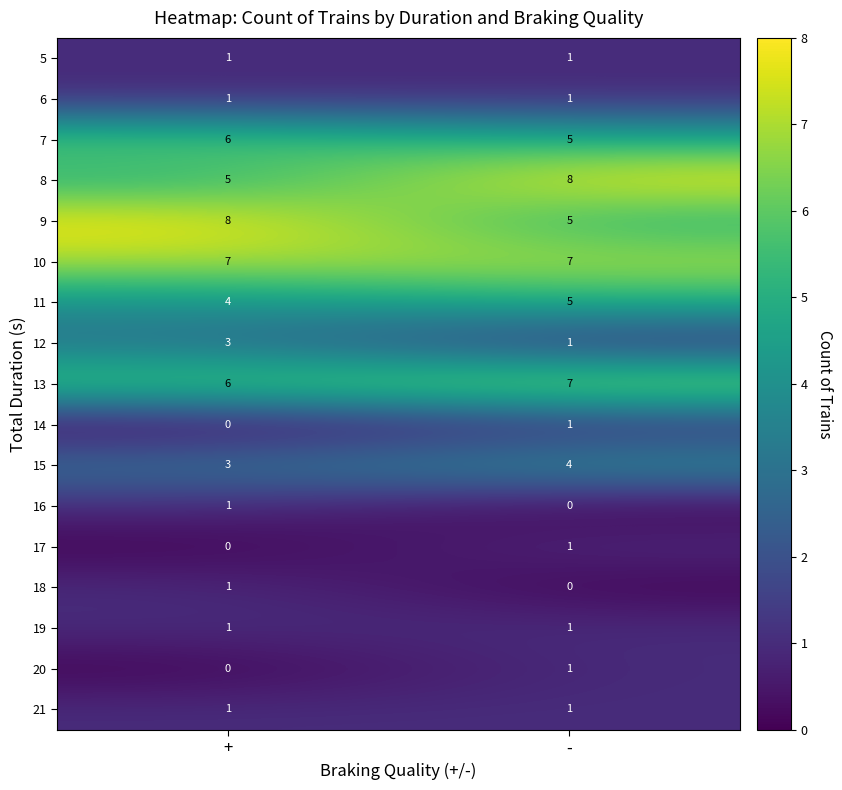

What is the total value across all series at -?

49